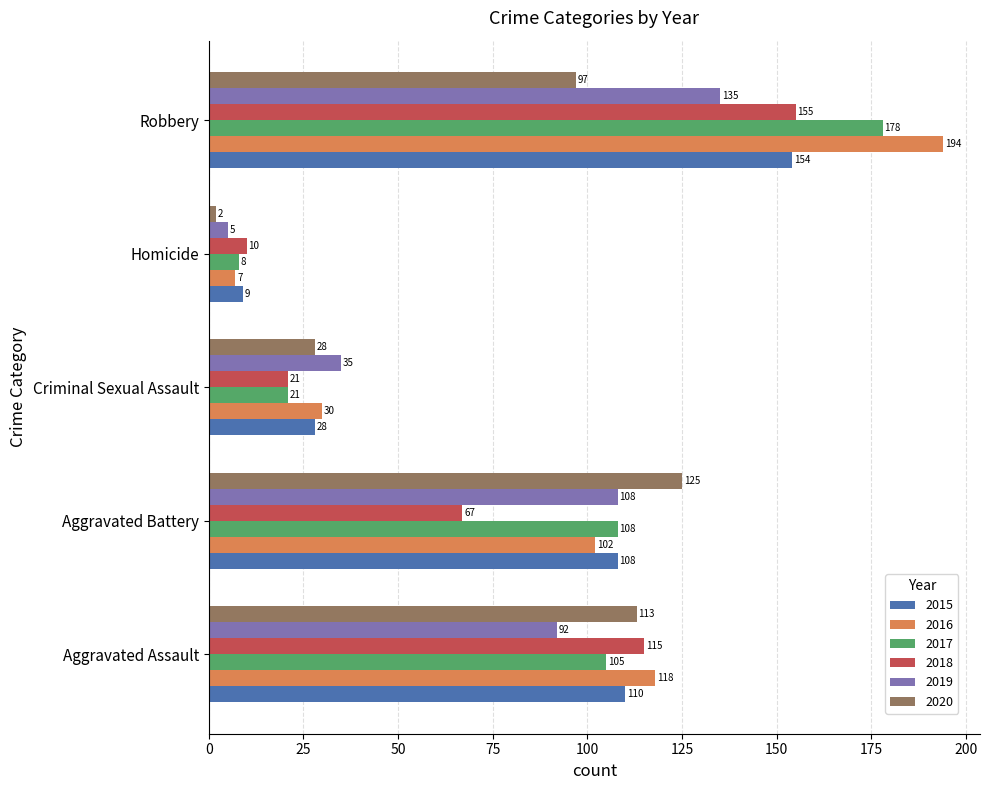

True or false: 2016 has a value of 30 at Criminal Sexual Assault.

True